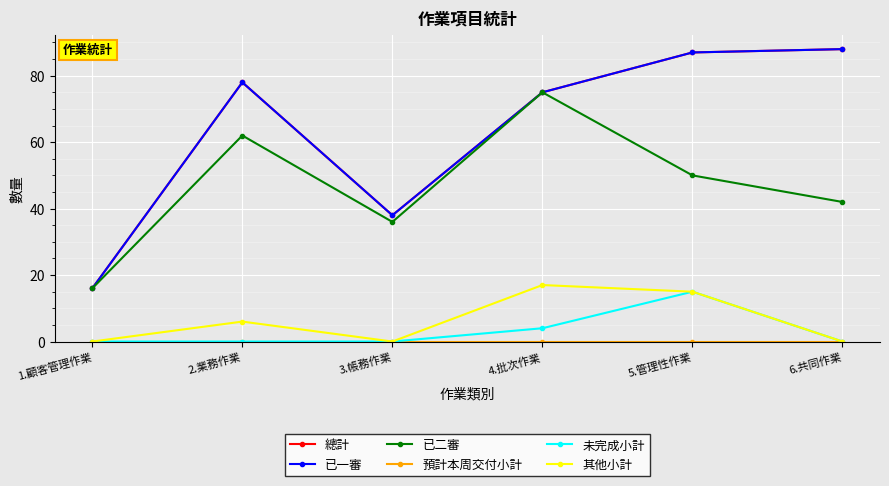

What is the label of the 4th point from the right?

3.帳務作業